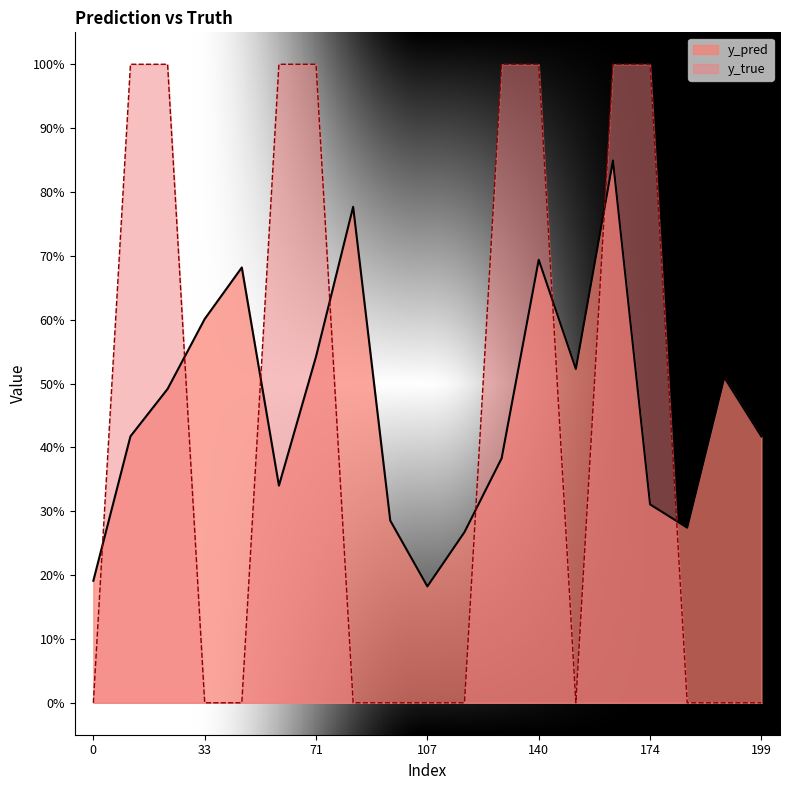

Which series changed the most between 114 and 181?

y_pred